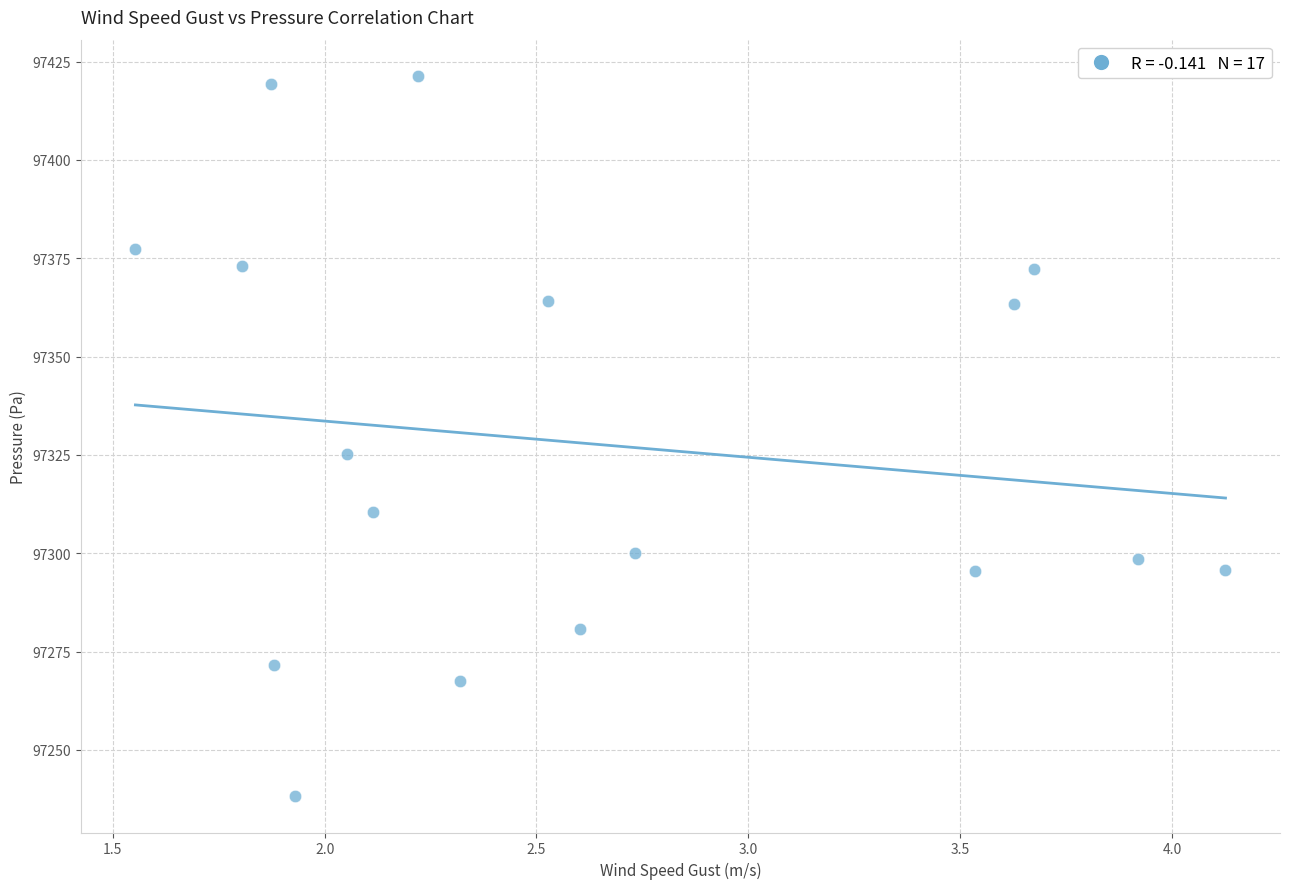

What is the range of X values (max minus min)?

2.6